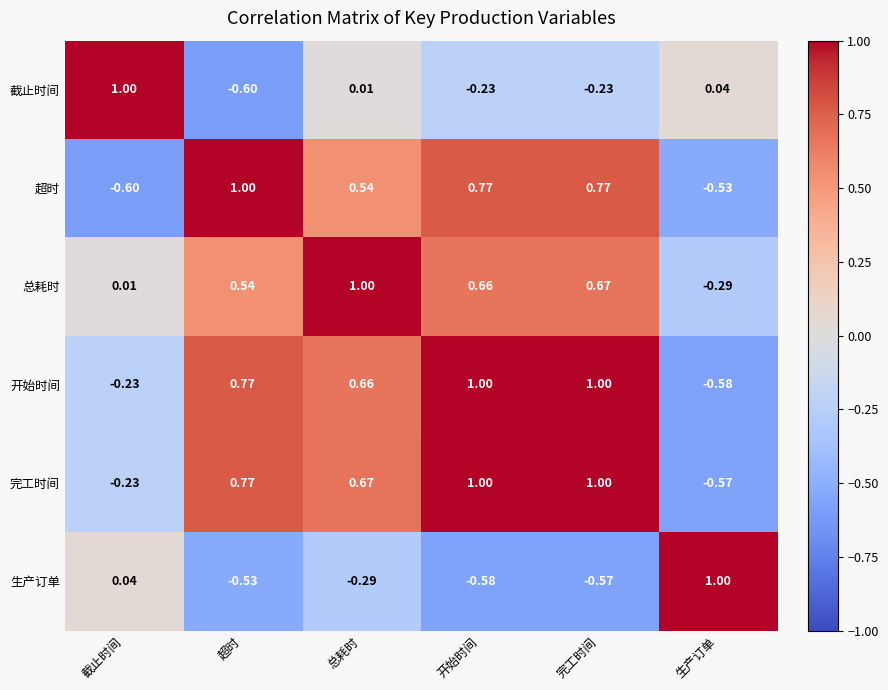

At which label is 截止时间 closest to 0?

总耗时